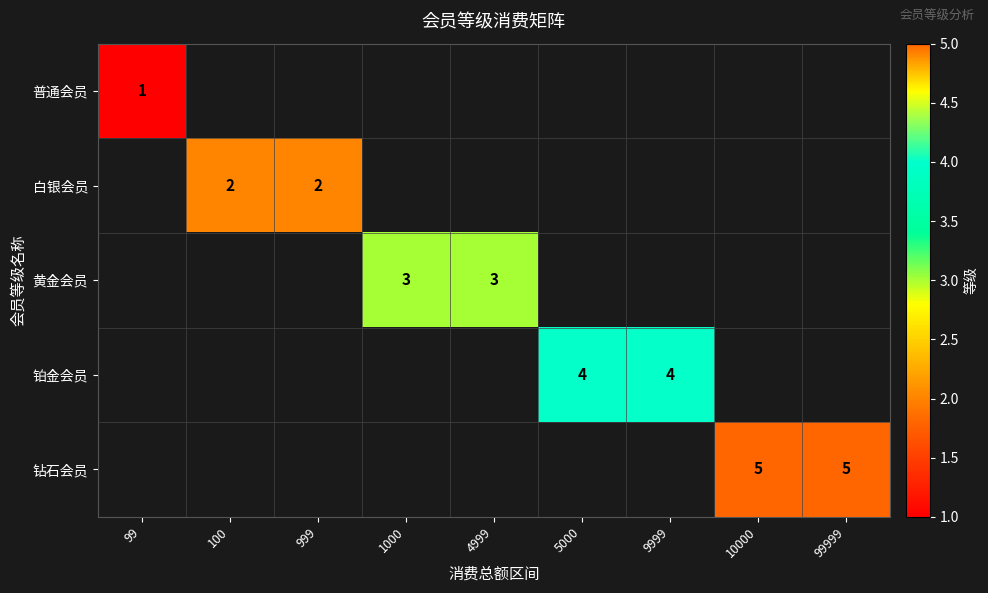

What is the greatest value displayed?

5.0